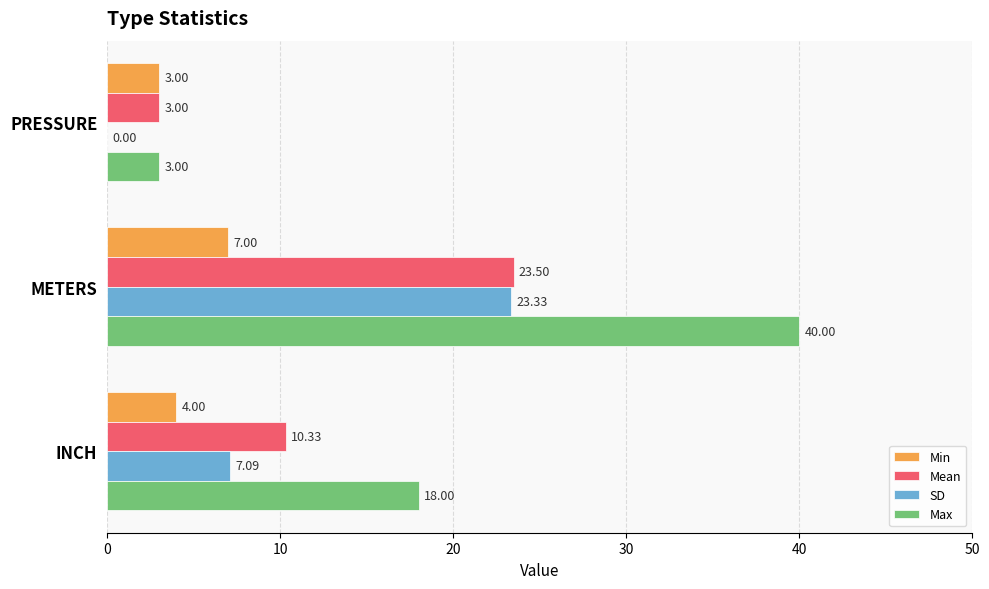

Which series has the largest total across all categories?

Max